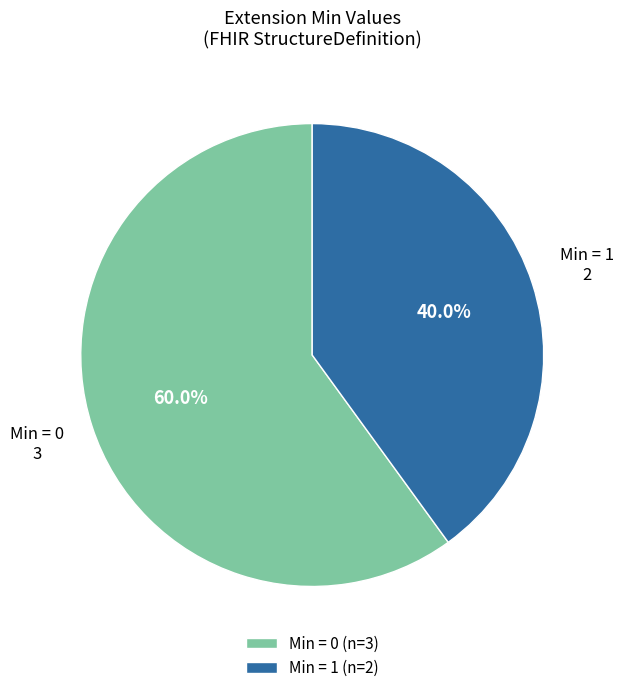

Combined, do Min = 0 and Min = 1 account for over 50%?

Yes